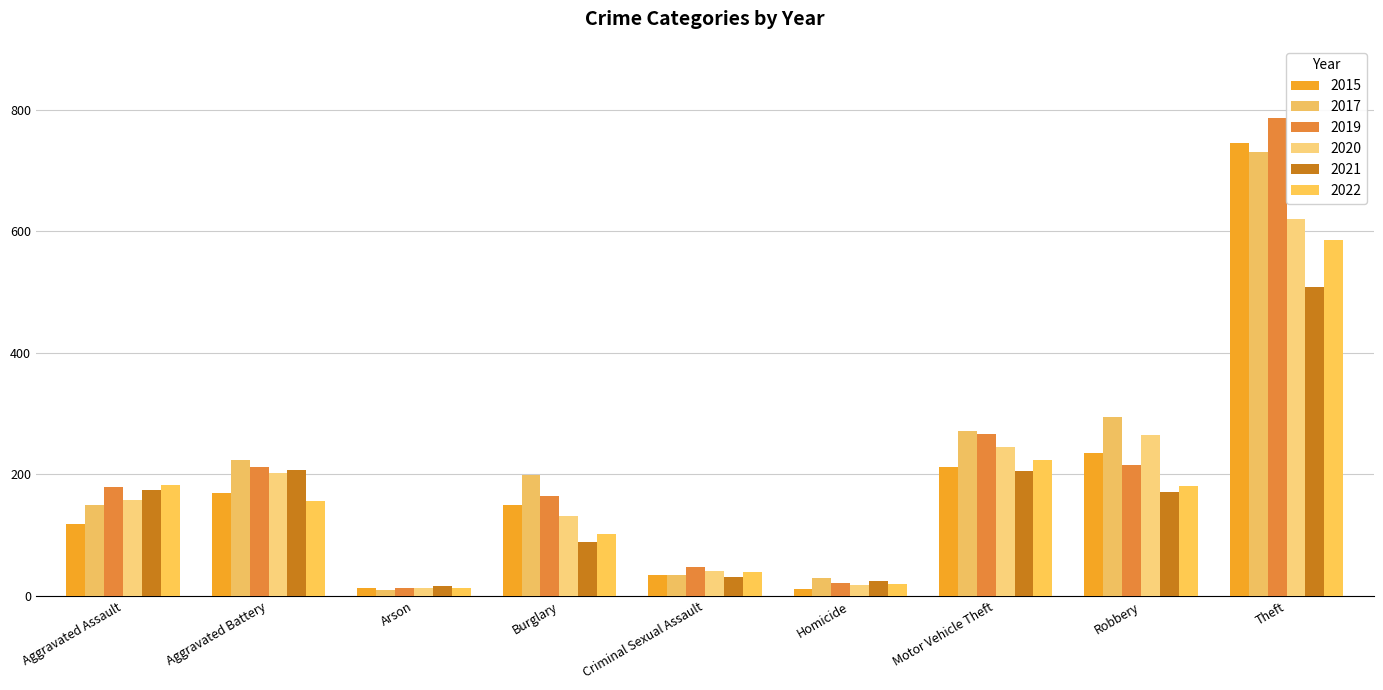

What is the value of the 2015 bar at the 6th from the left?

11